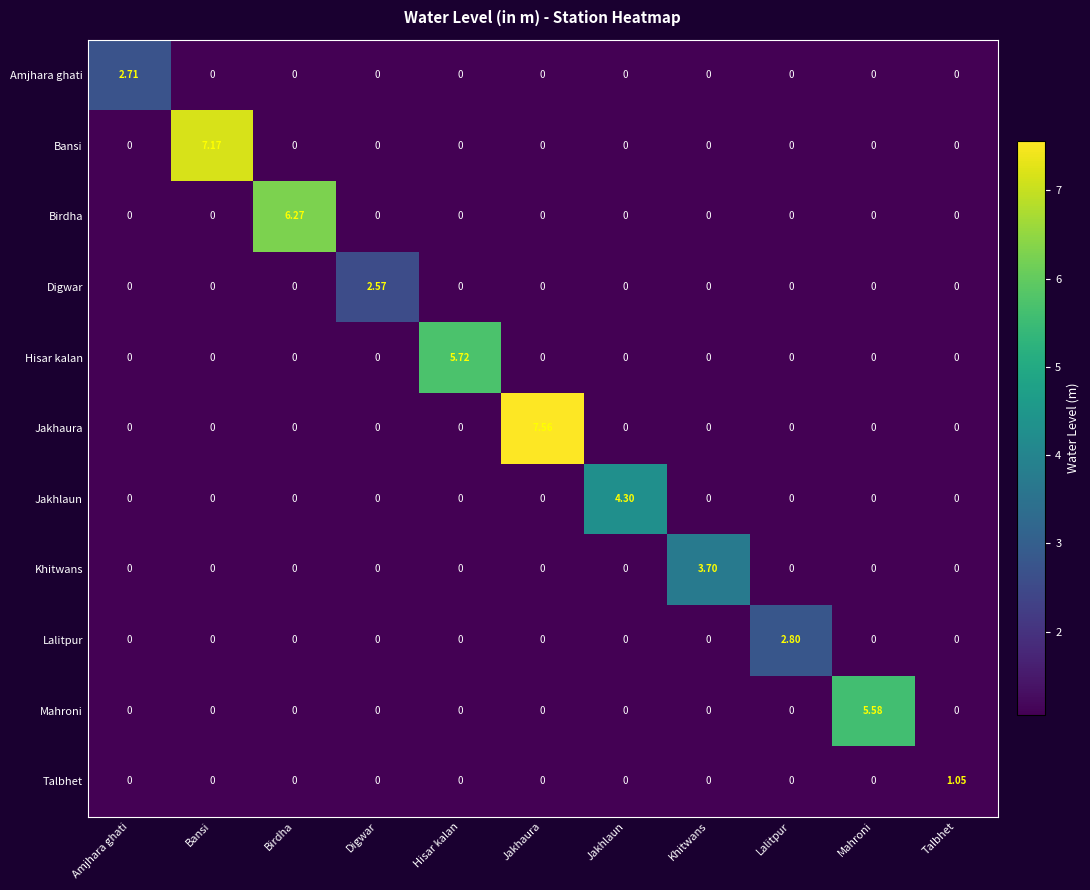

Rank the series by their maximum value, from lowest to highest.

Talbhet, Digwar, Amjhara ghati, Lalitpur, Khitwans, Jakhlaun, Mahroni, Hisar kalan, Birdha, Bansi, Jakhaura